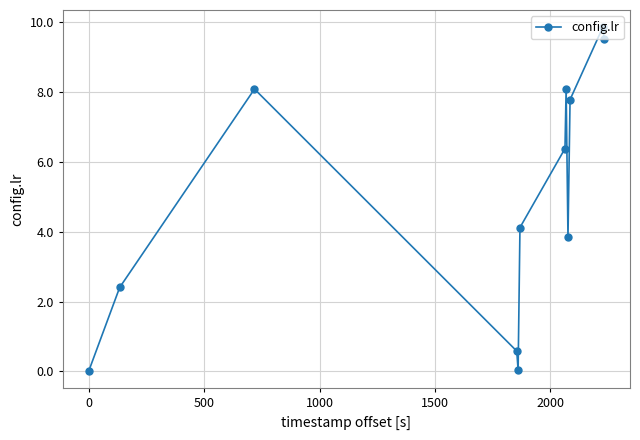

How many interior local peaks (higher than both neighbors) does the data have?

3